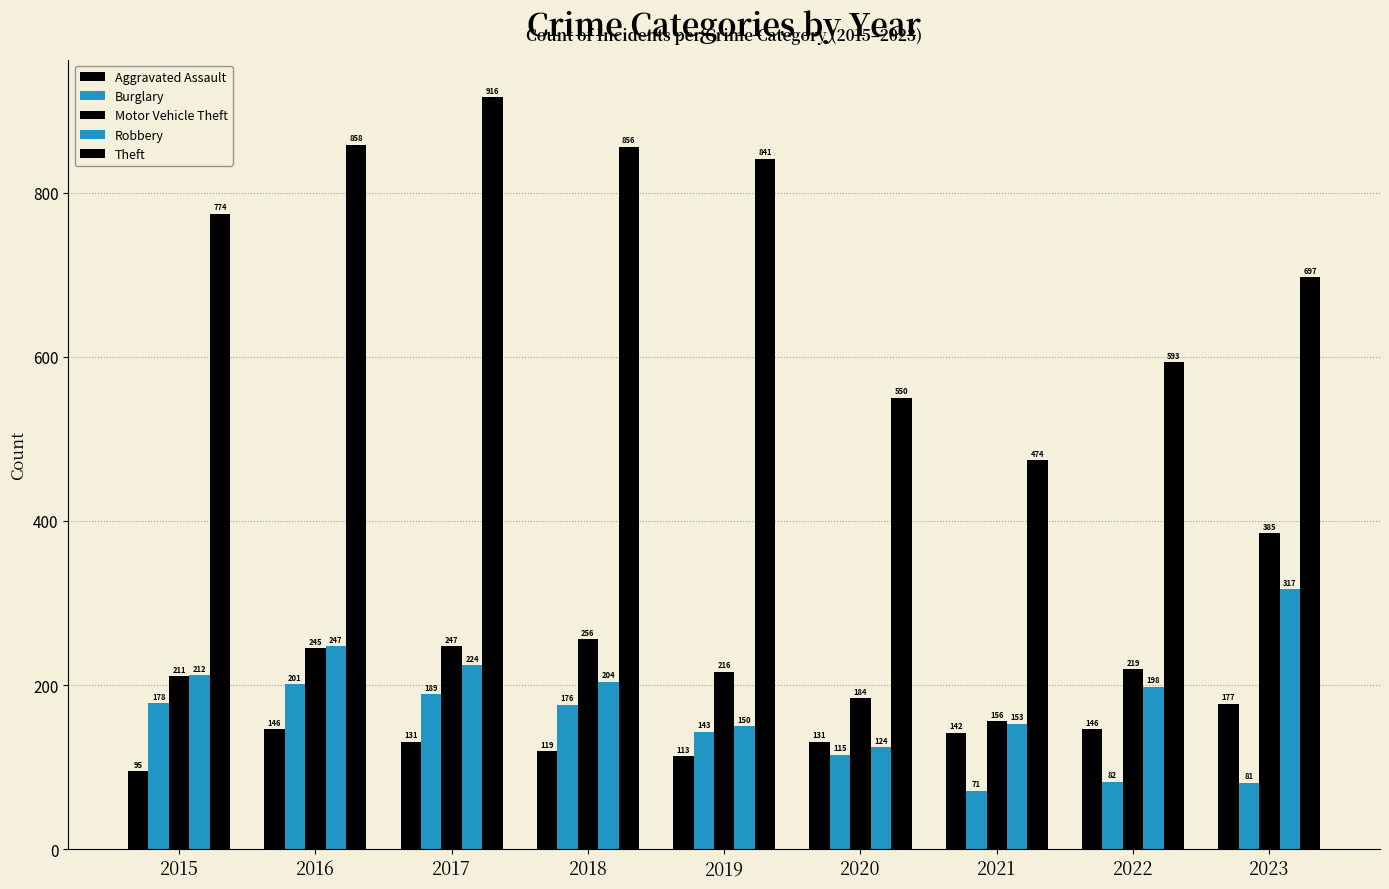

At which label does Motor Vehicle Theft first exceed 219?

2016